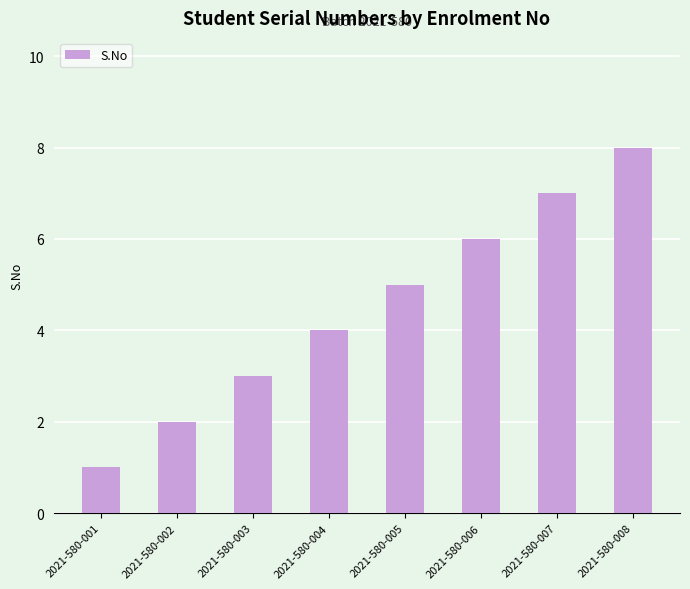

Count the number of categories in the chart.

8